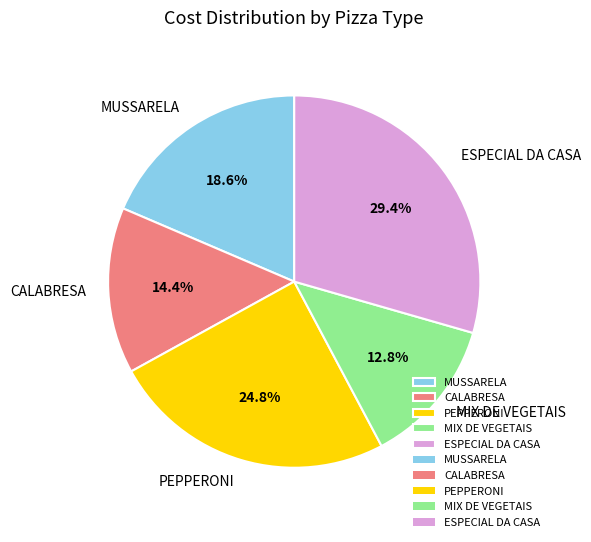

What percentage do ESPECIAL DA CASA and MIX DE VEGETAIS together represent?

42.2%